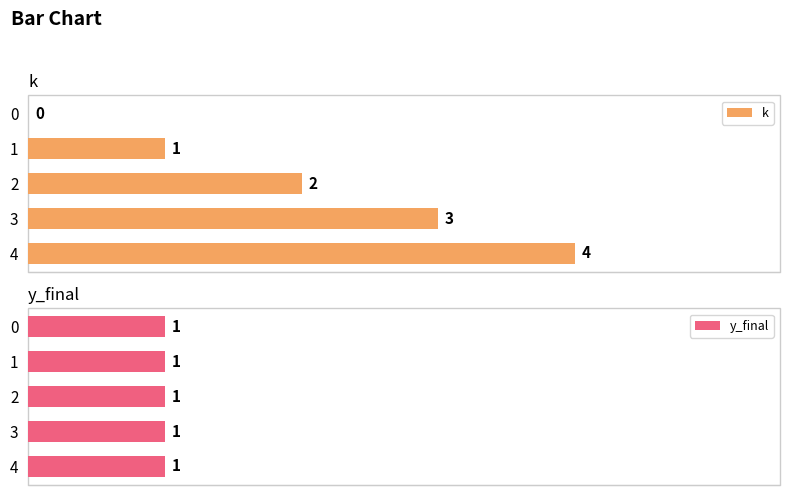

What is the sum of all k values?

10.0